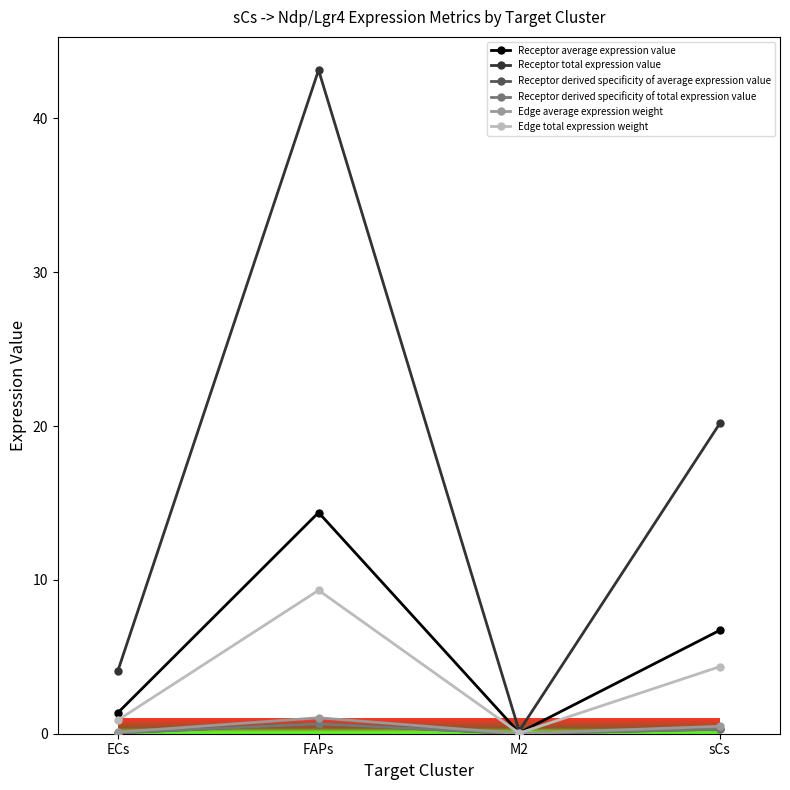

Is this an area chart (filled region under the line)?

No